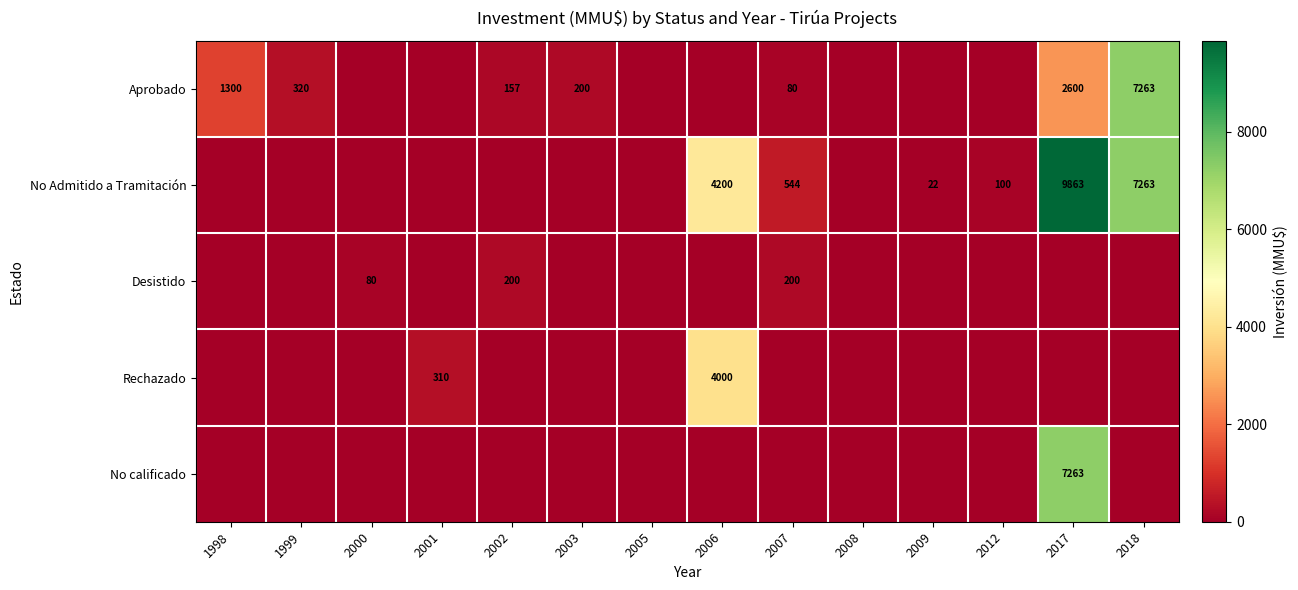

The Desistido series shows 200 at 2007. True or false?

True